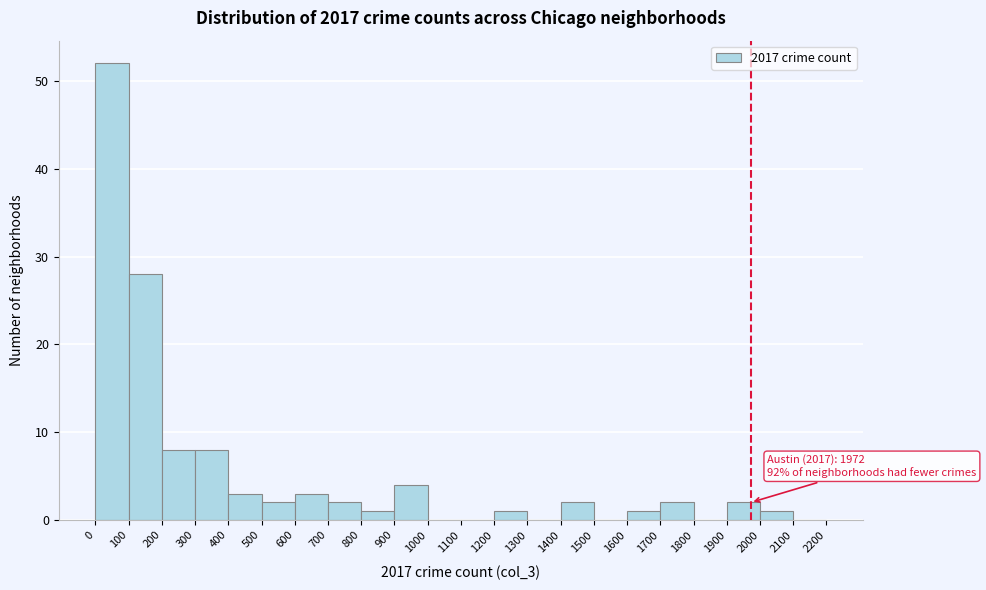

Which range on the x-axis has the tallest bar?

0 to 100